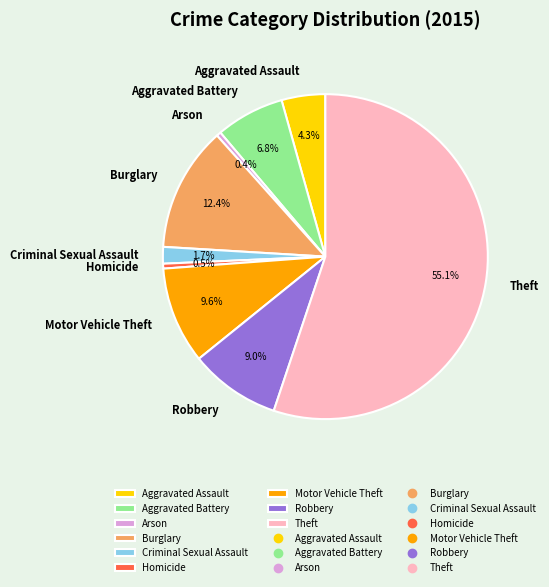

Which category has the biggest portion of the pie?

Theft